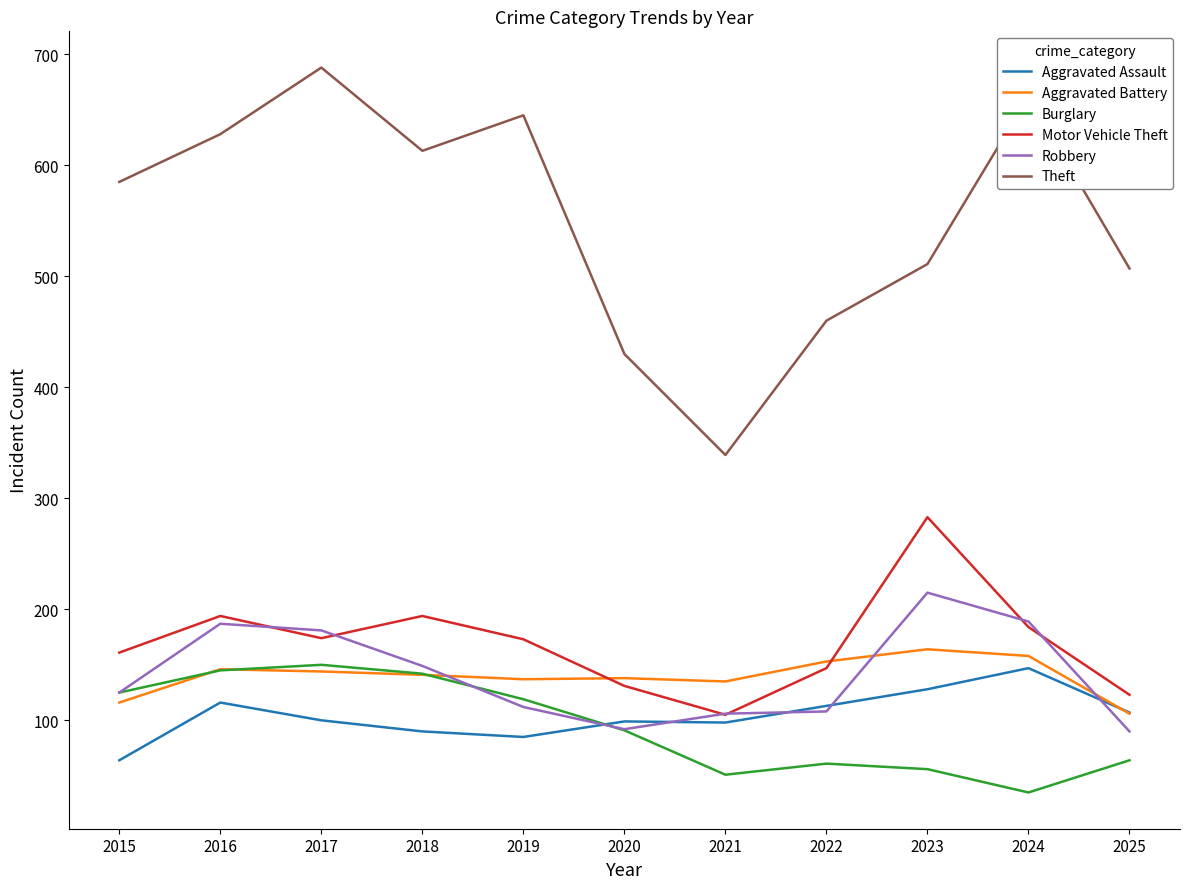

What is the approximate value of Aggravated Battery at 2018, to the nearest 5?

140